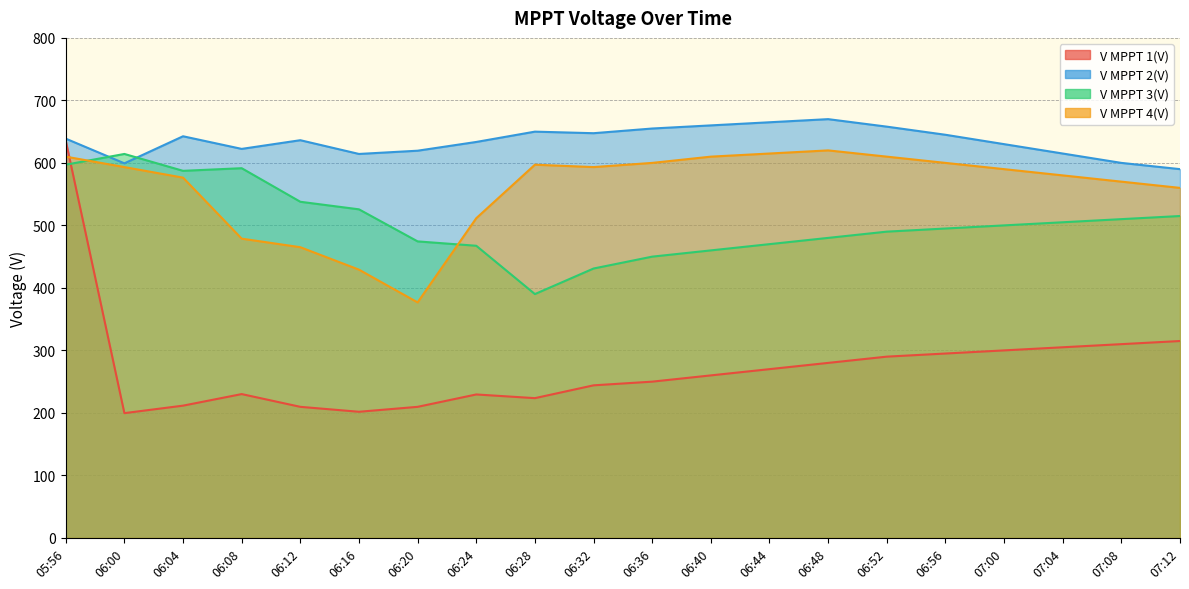

In V MPPT 2(V), how many points are higher than both neighbors (excluding endpoints)?

4